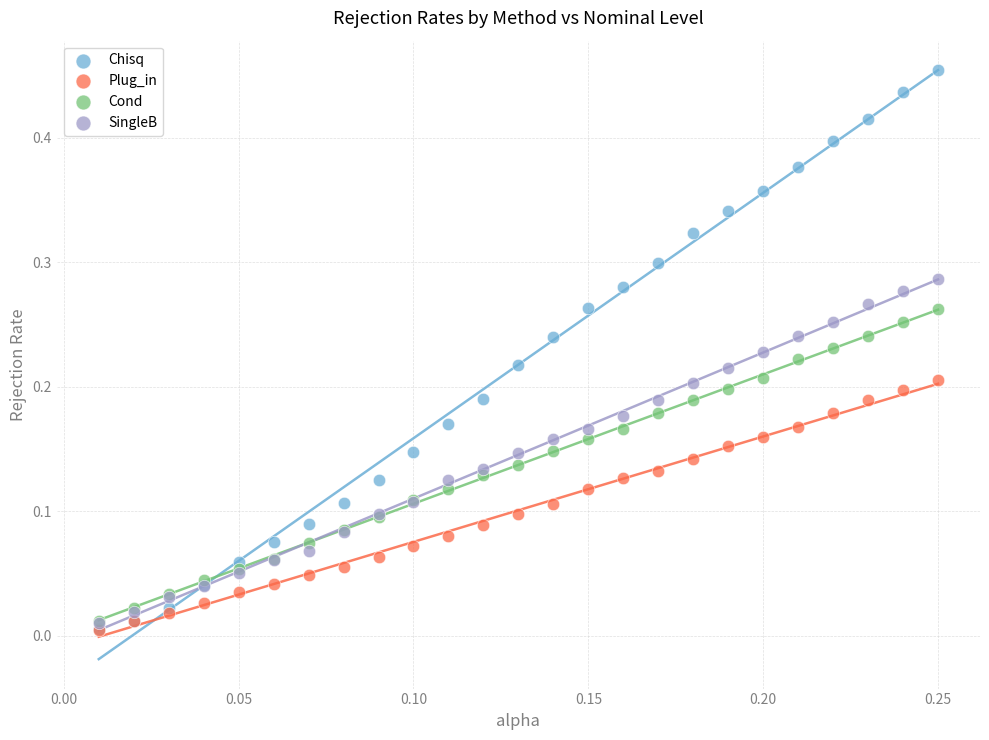

Which series has the largest Y range (max minus min)?

Chisq